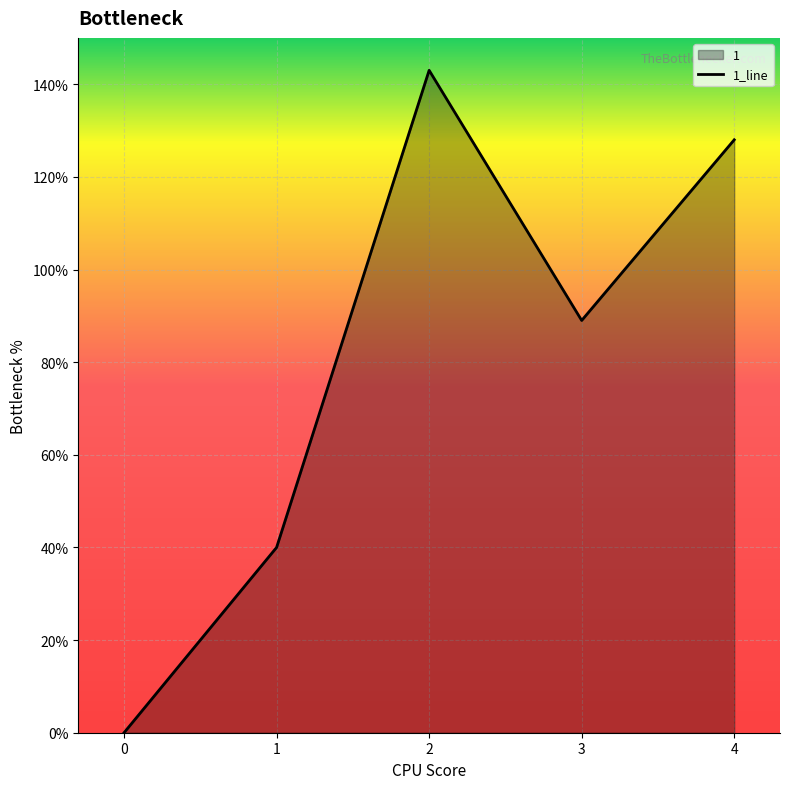

Rank the categories by value from highest to lowest.

2, 4, 3, 1, 0